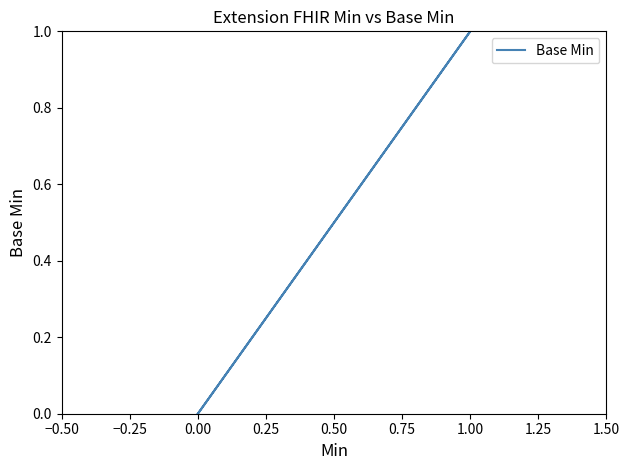

How many data points are above 0?

1